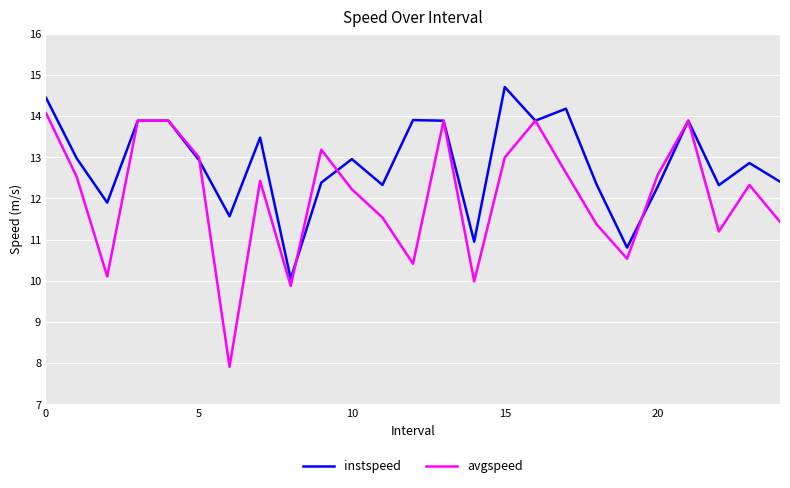

What is the maximum value for avgspeed?

14.1